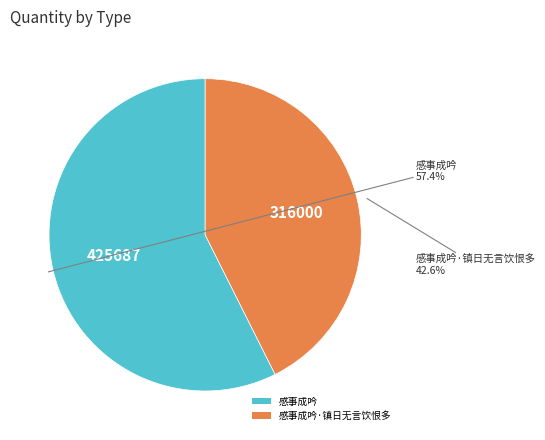

True or false: 感事成吟 accounts for 47% of the total.

False